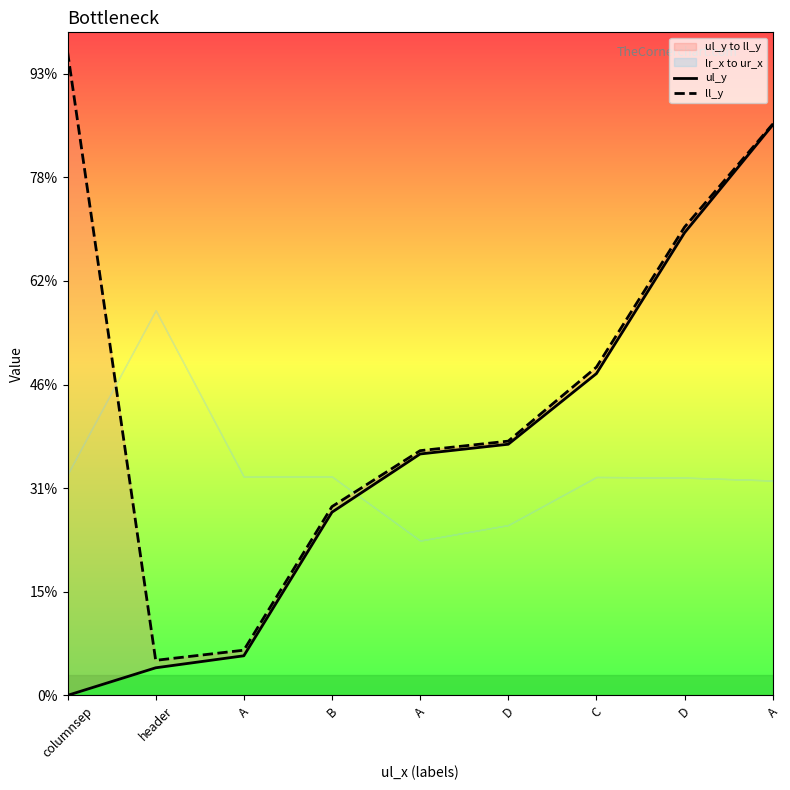

True or false: ul_y and ll_y cross at least once.

False